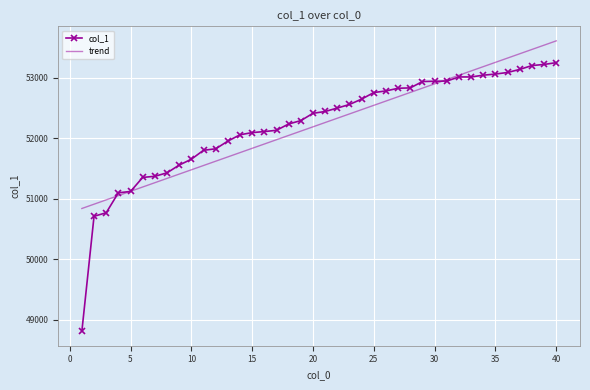

Which series has the widest spread of values?

col_1